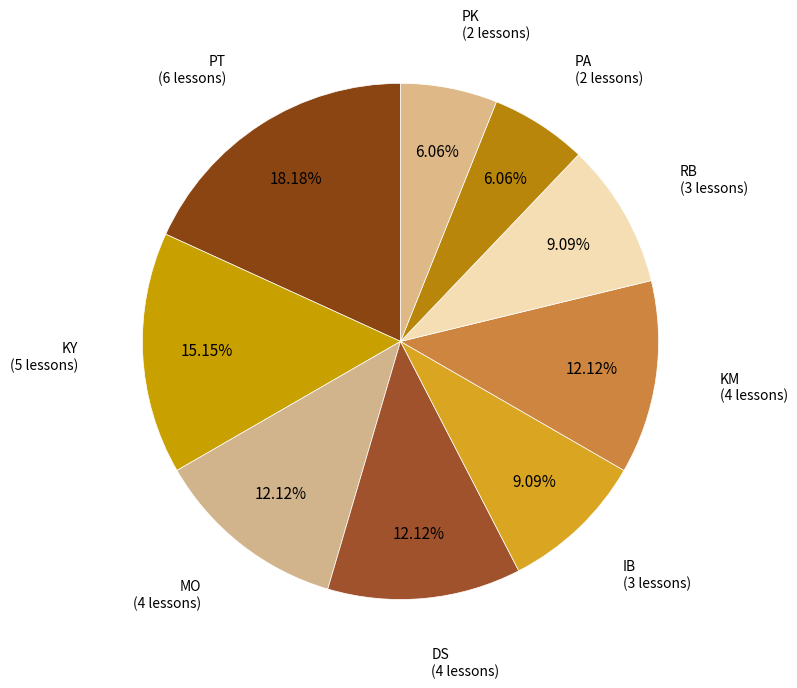

How much of the chart is everything except KY?

84.8%